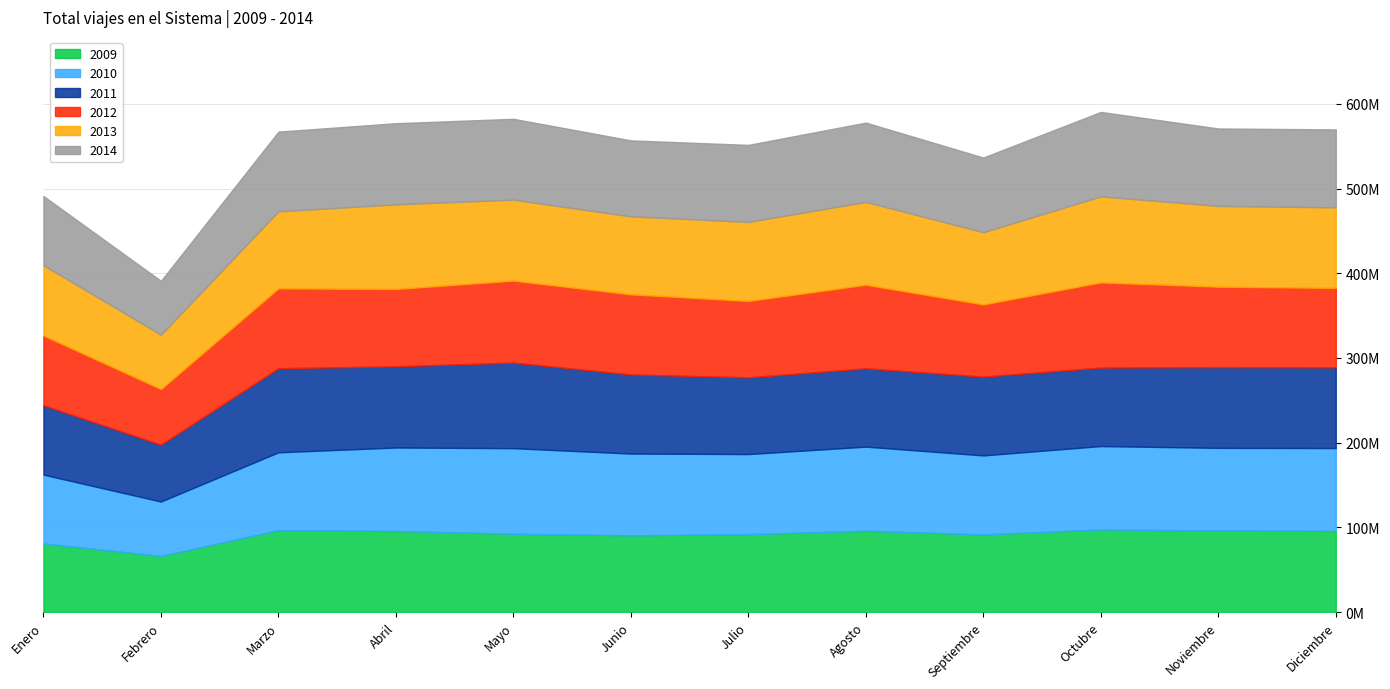

At which category does 2012 reach its first local peak?

Marzo